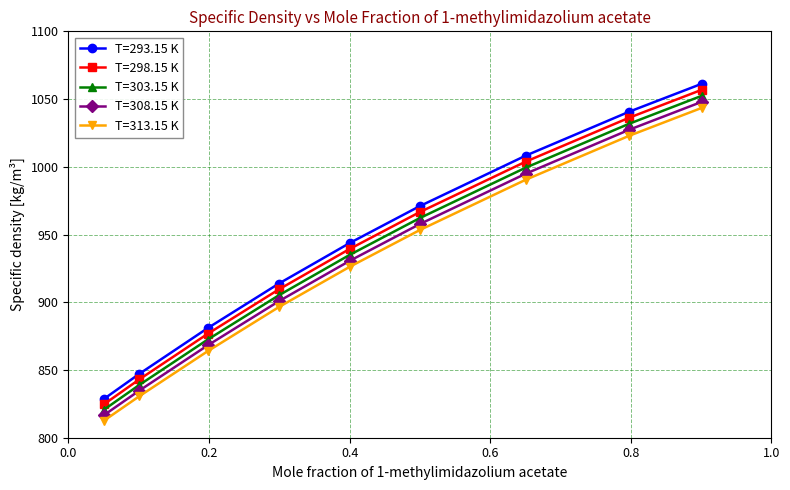

How many values in the T=293.15 K series exceed 943?

5